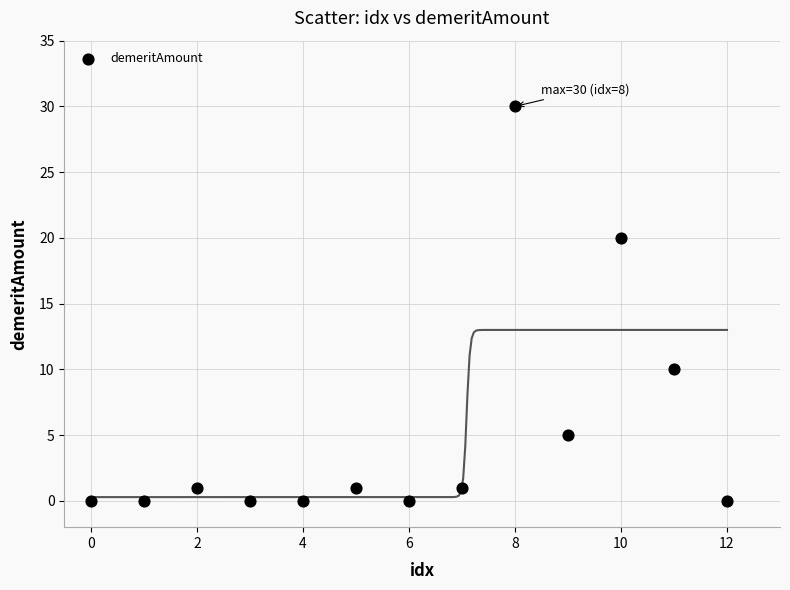

What is the range of Y values (max minus min)?

30